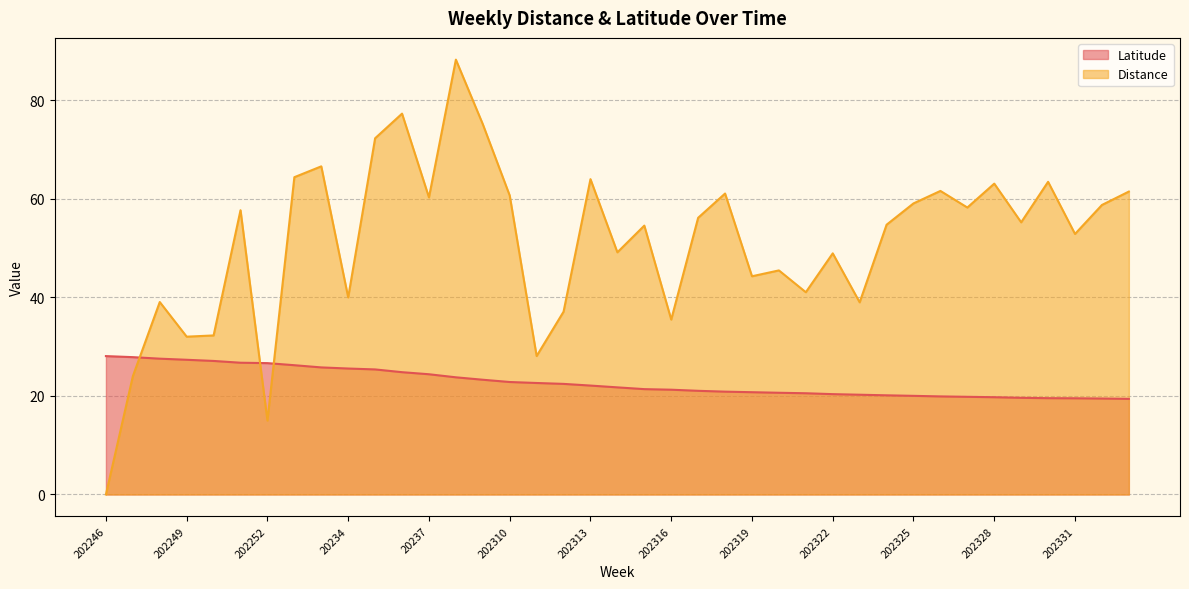

What is the label of the 35th point from the left?

202329